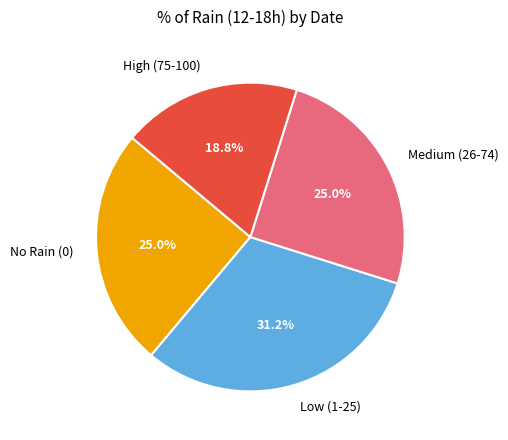

Which slice is the largest?

Low (1-25)